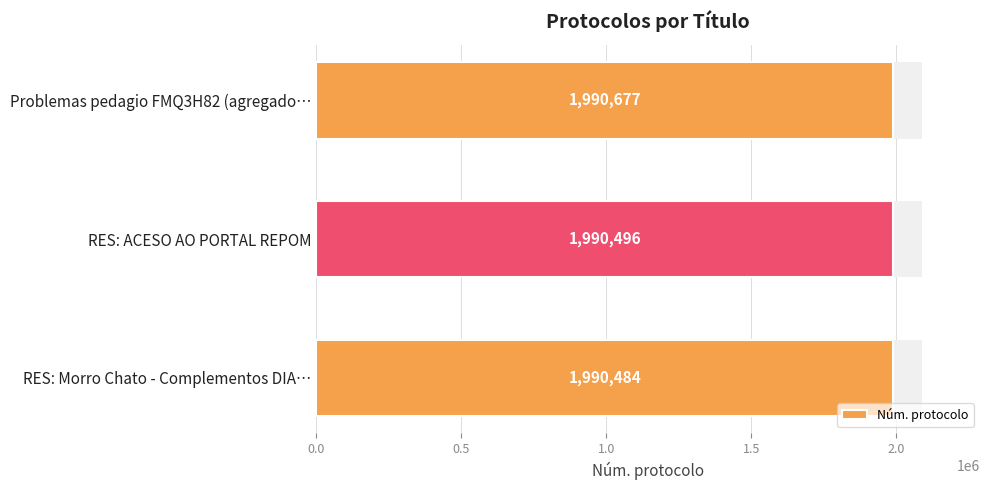

Are the bars horizontal?

Yes